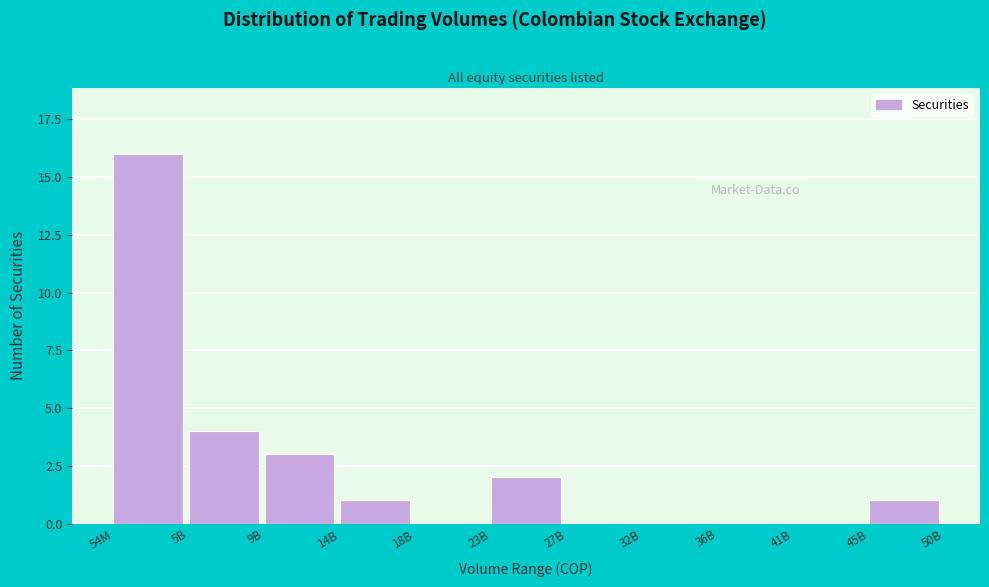

Reading right to left, transcribe all the data shown in this chart.

45B=1	41B=0	36B=0	32B=0	27B=0	23B=2	18B=0	14B=1	9B=3	5B=4	54M=16